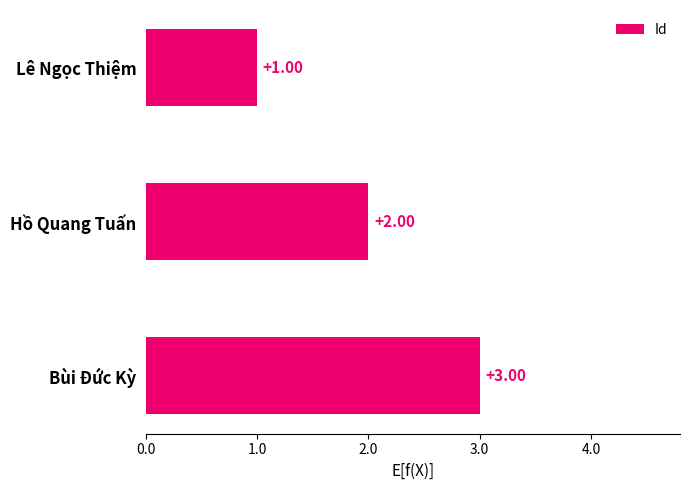

How many values are below 2?

1